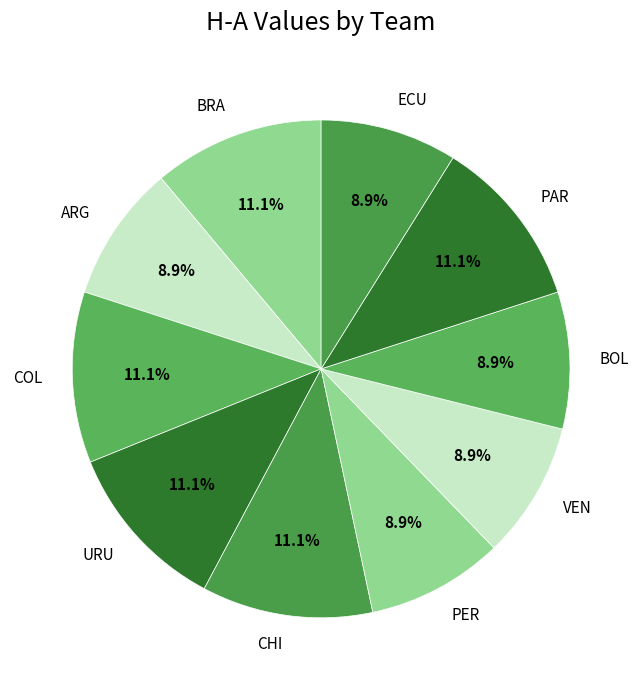

To the nearest percent, what percentage of the pie is ARG?

9%